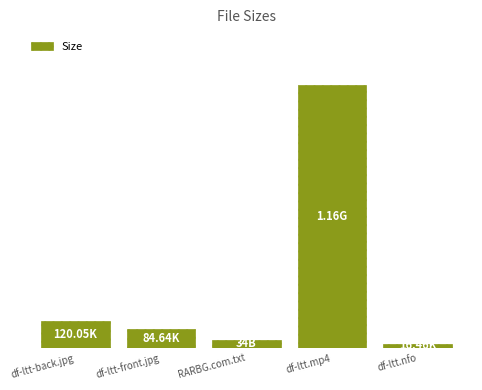

Reading left to right, transcribe all the data shown in this chart.

120.0	84.6	34.0	1185.9	16.5